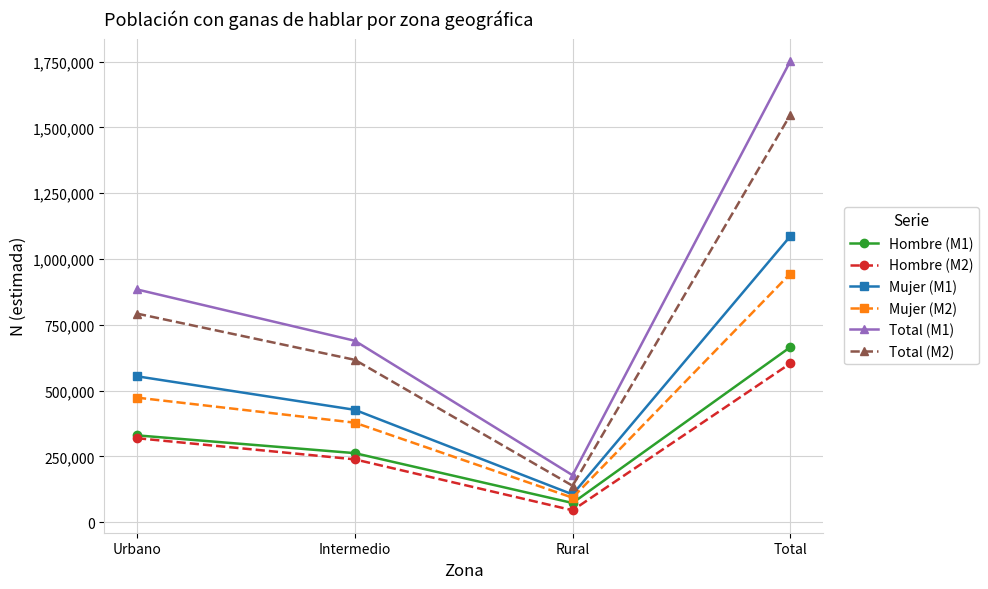

Reading left to right, what are all the values shown in this chart?

Hombre (M1): Urbano=330023	Intermedio=262434	Rural=72934	Total=665392
Hombre (M2): Urbano=319251	Intermedio=238819	Rural=45364	Total=603434
Mujer (M1): Urbano=554458	Intermedio=427032	Rural=105587	Total=1087077
Mujer (M2): Urbano=473393	Intermedio=378215	Rural=93114	Total=944722
Total (M1): Urbano=884482	Intermedio=689466	Rural=178521	Total=1752469
Total (M2): Urbano=792644	Intermedio=617034	Rural=138478	Total=1548156